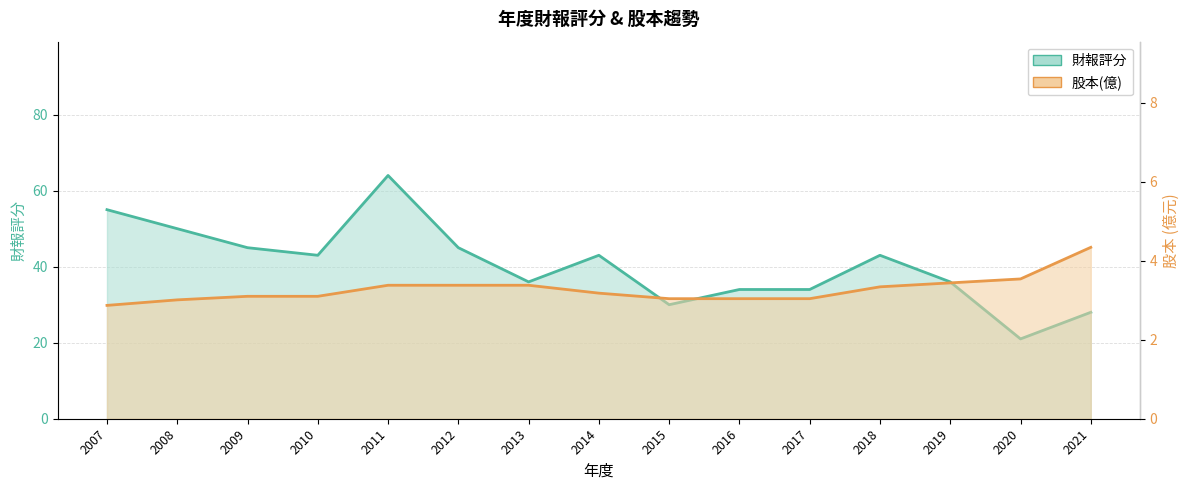

True or false: 股本(億) and 財報評分 cross at least once.

False